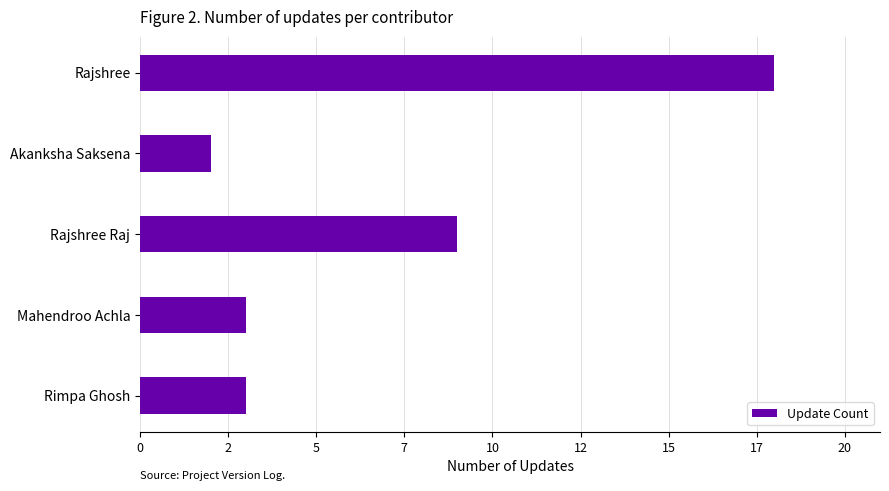

What is the difference between the maximum and second lowest values?

15